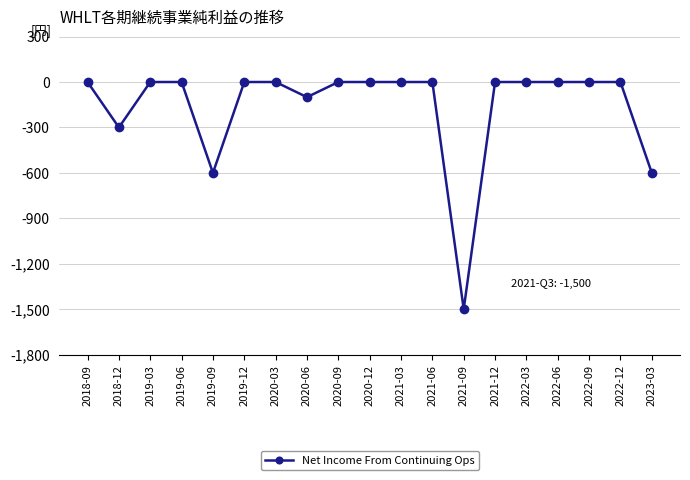

What position from the left is 2022-03?

15